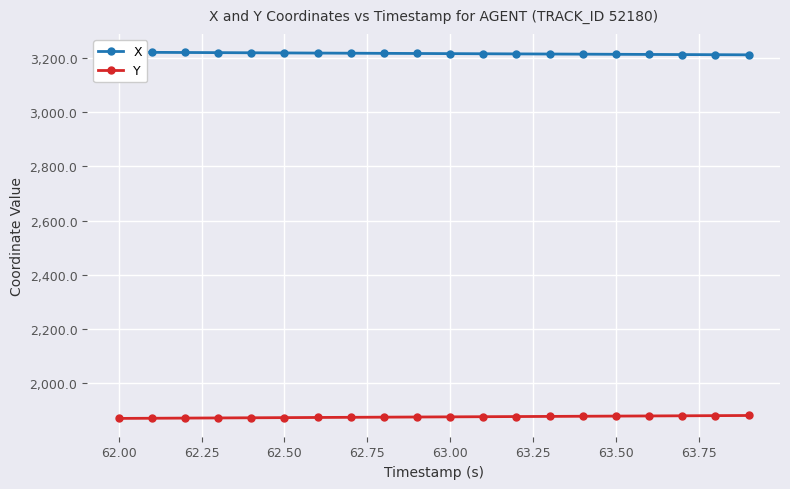

The Y series shows 2760.3 at 62.00. True or false?

False